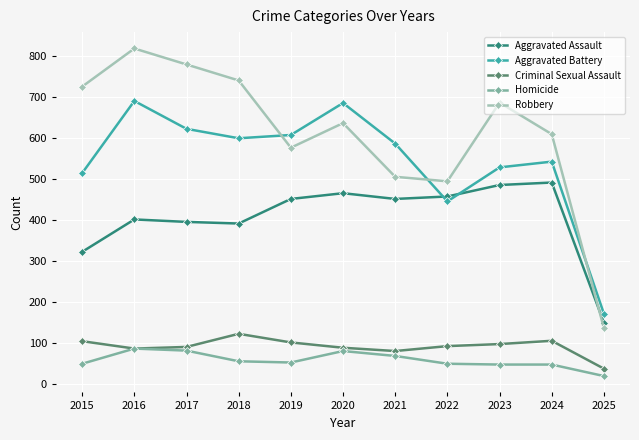

Is the value of Aggravated Battery at 2019 greater than the value of Homicide at 2020?

Yes